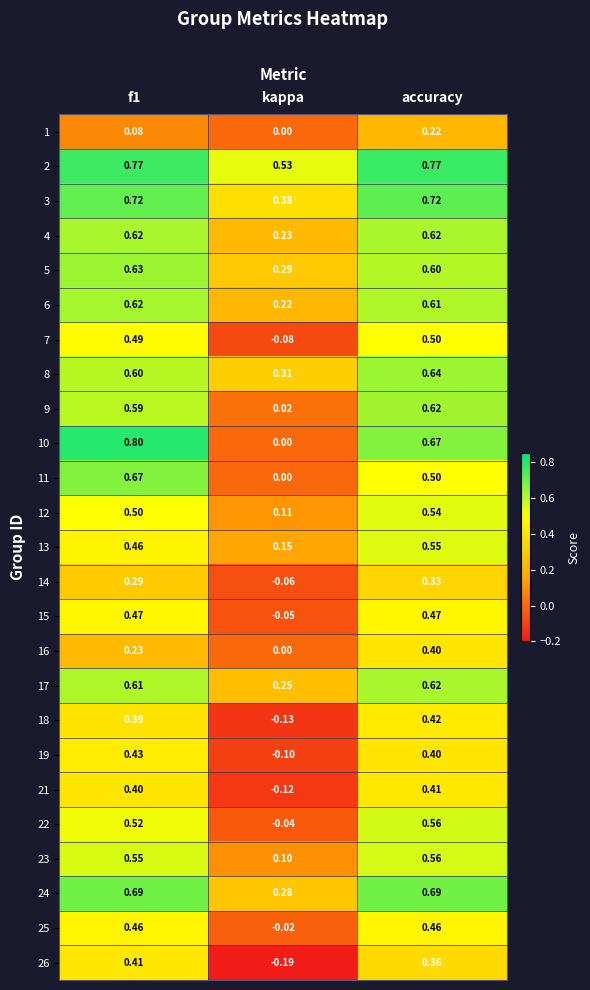

At which category is the sum across all series the highest?

accuracy